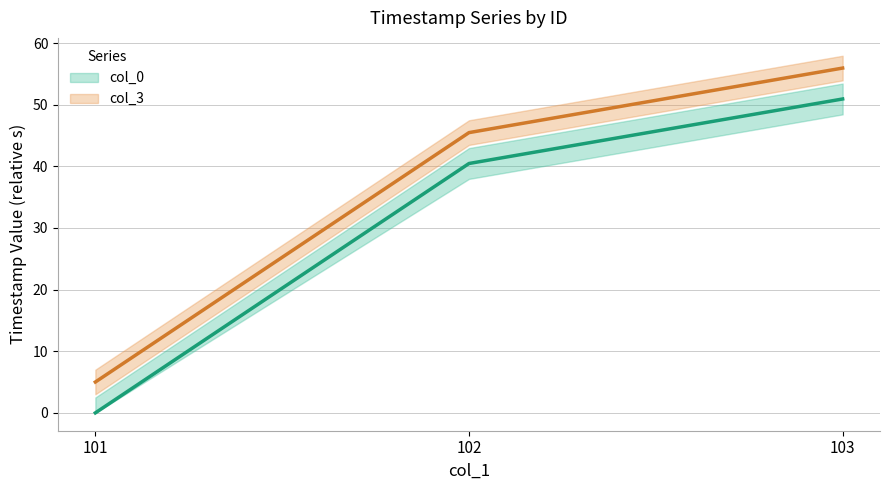

What are all the series names shown in the legend?

col_0, col_3